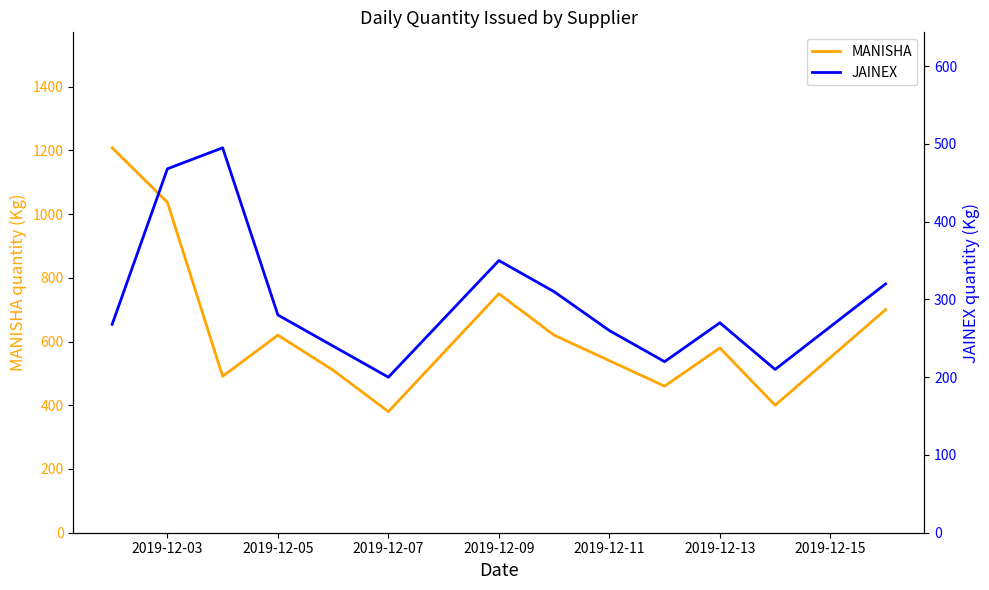

The value of MANISHA at 2019-12-05 is 193.7. True or false?

False